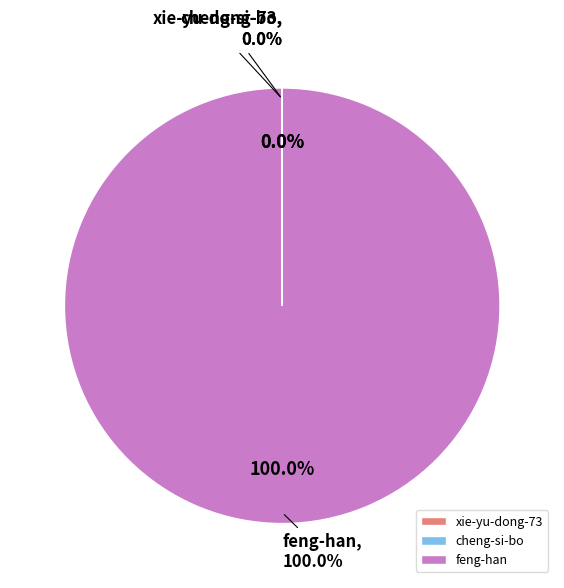

Is it true that cheng-si-bo is 0% of the pie?

True